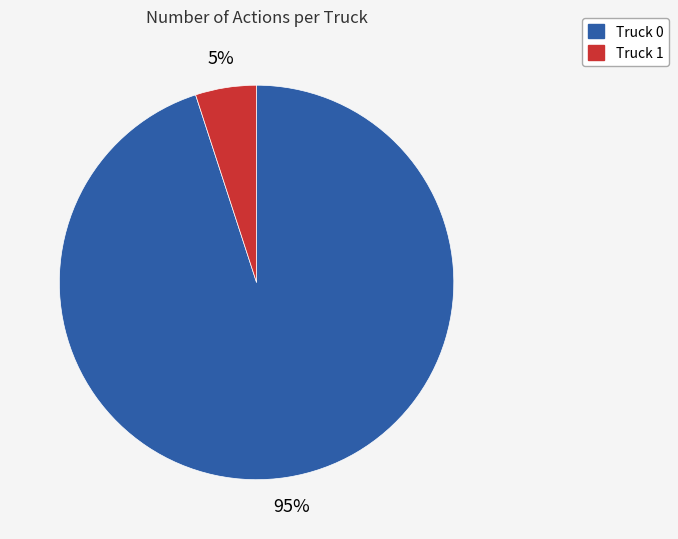

What percentage is the Truck 0 slice, to the nearest percent?

95%